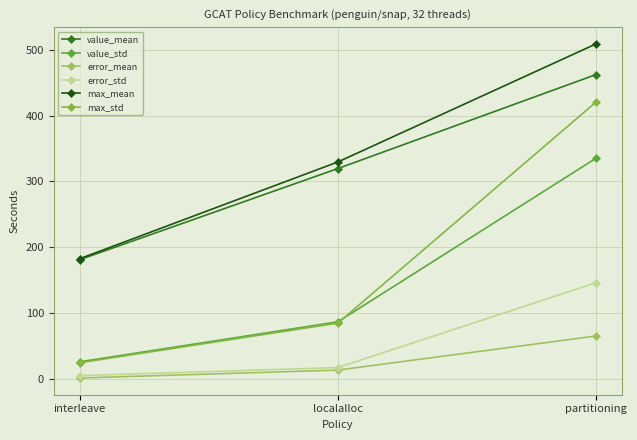

What is the total value across all series at localalloc?

853.7